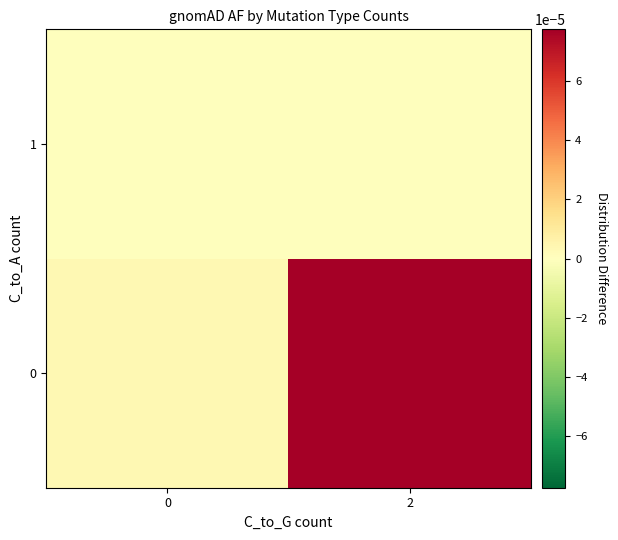

Which category has the highest value across all series?

2